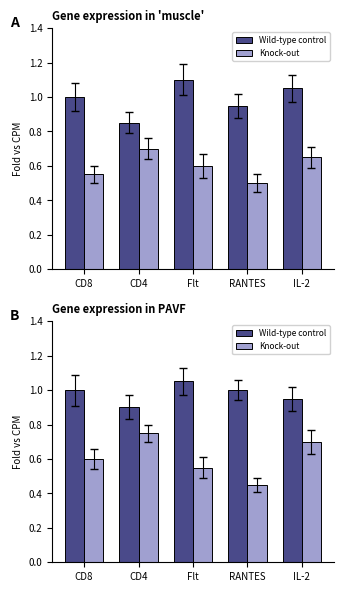

The Wild-type control series shows 1.0 at RANTES. True or false?

True